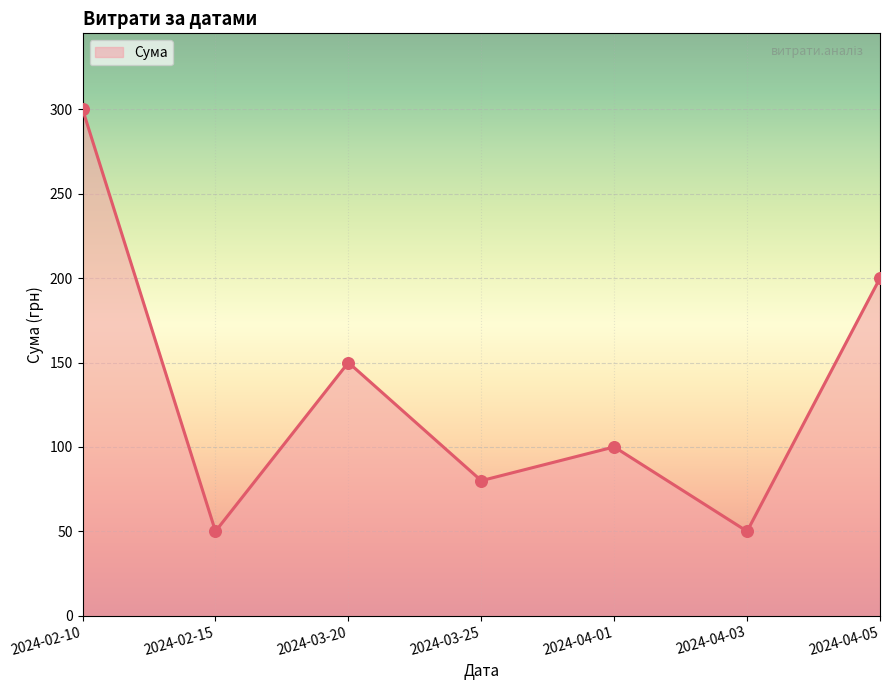

Approximately how many times larger is the value at 2024-02-15 compared to 2024-03-25?

0.6